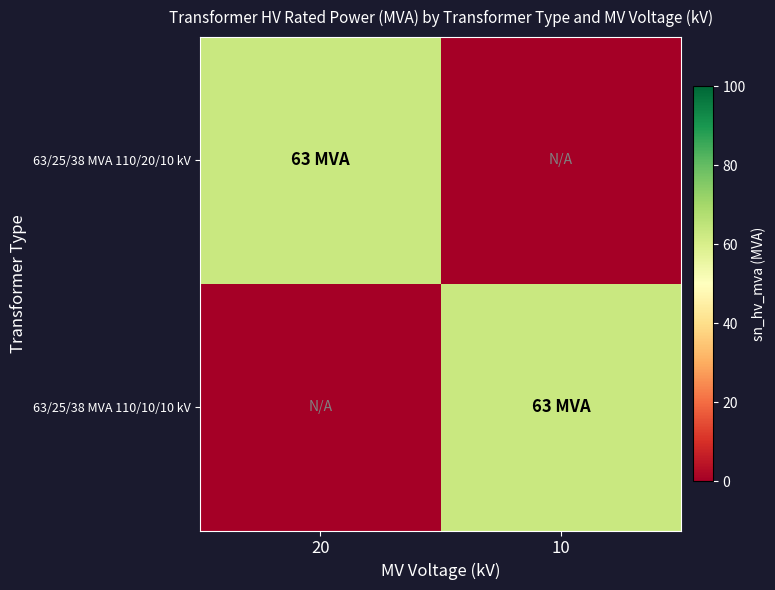

Which series has the largest total across all categories?

63/25/38 MVA 110/20/10 kV